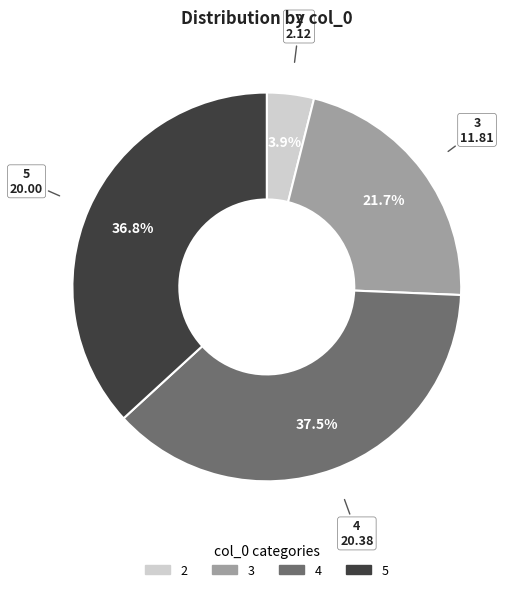

What is the largest slice in the pie chart?

4